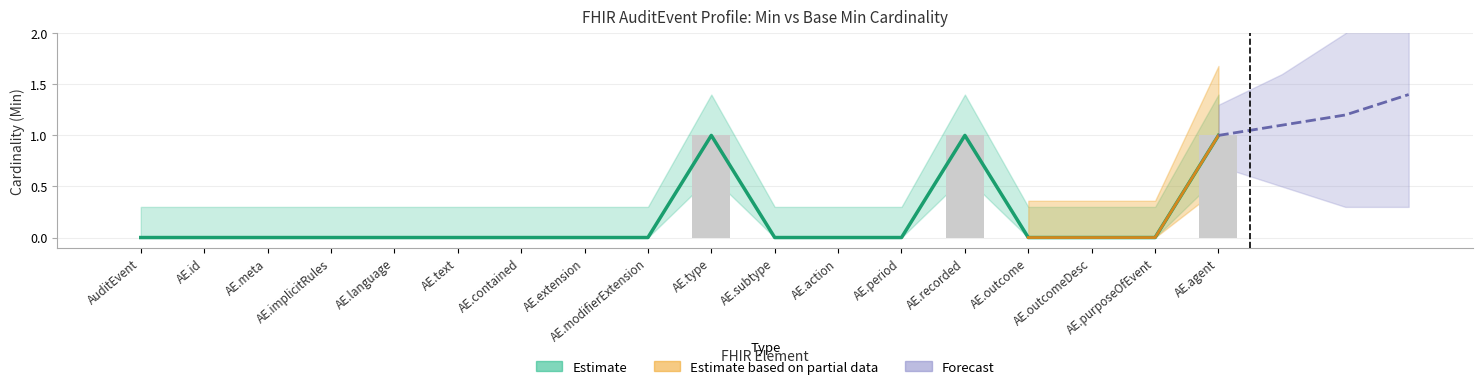

Which category has the lowest value in the Min series?

AuditEvent